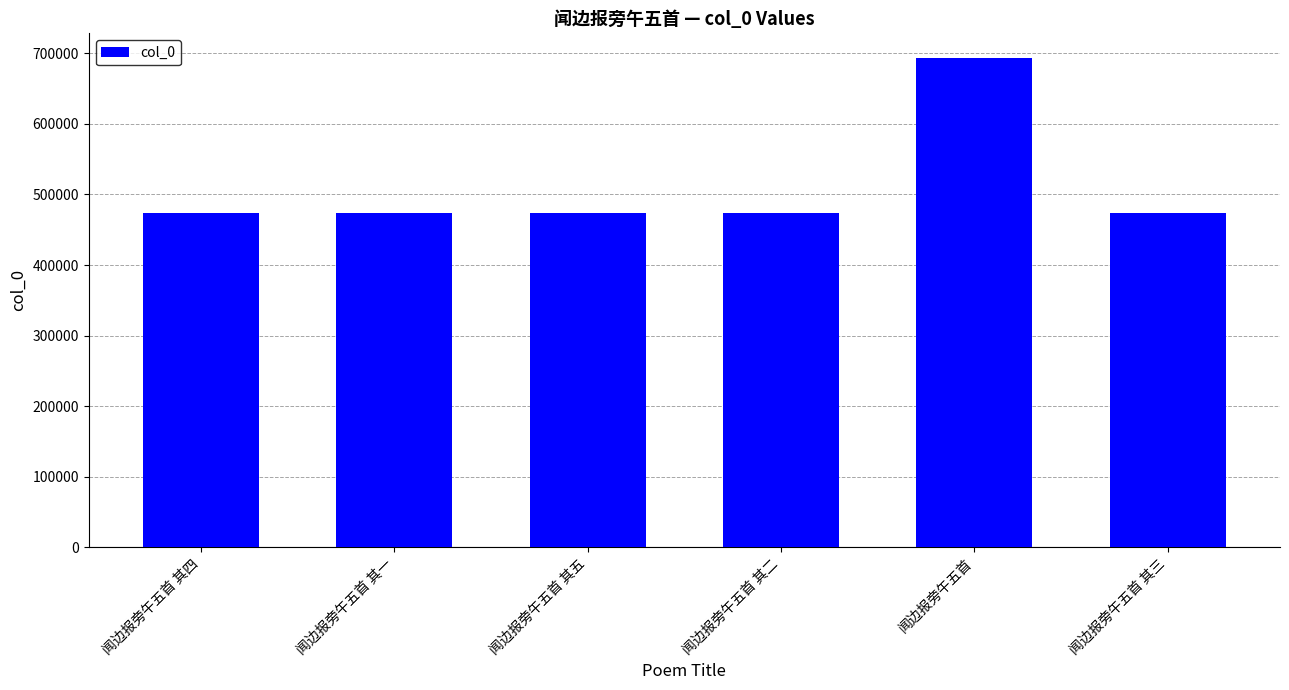

What position from the right is 闻边报旁午五首 其四?

6